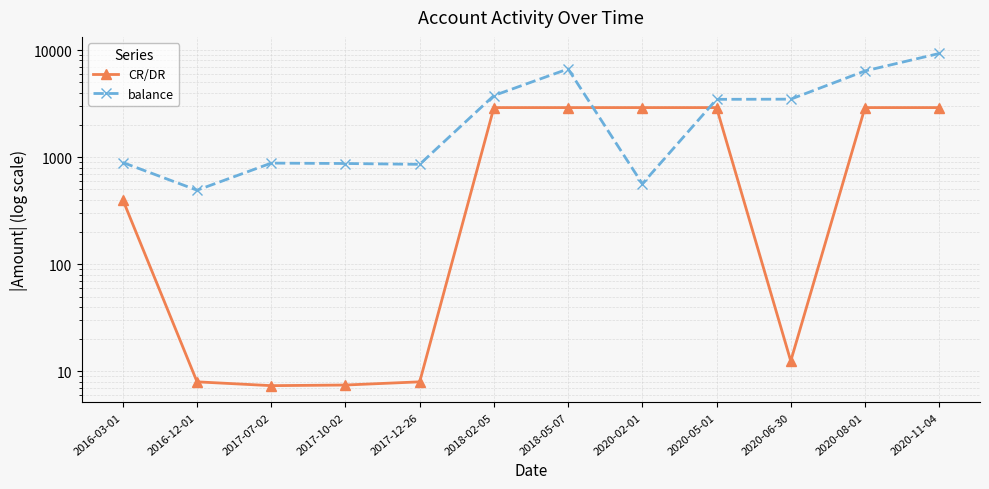

At which label is CR/DR closest to 1456?

2016-03-01